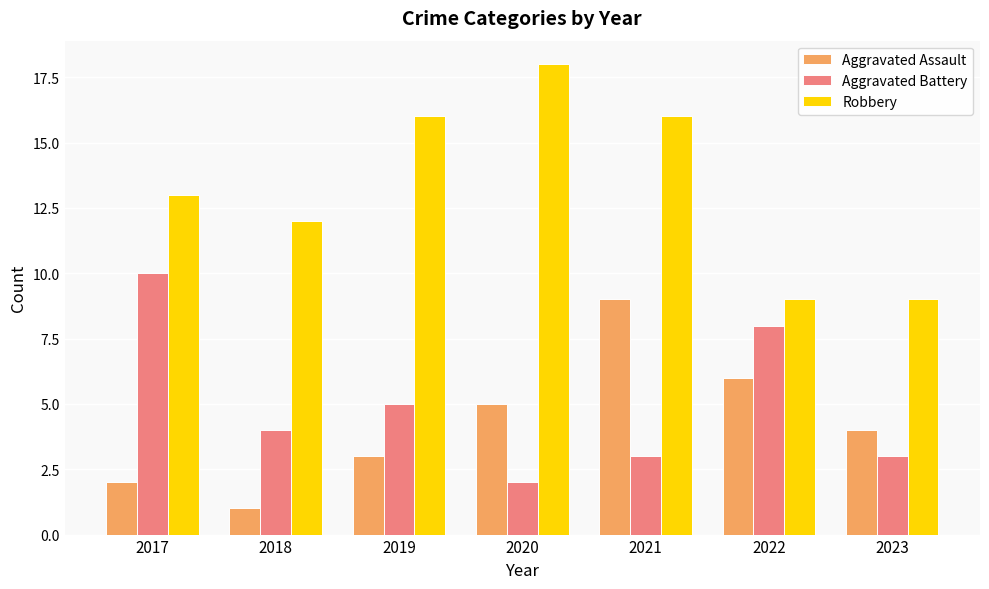

Which label corresponds to the largest value in the chart?

2020